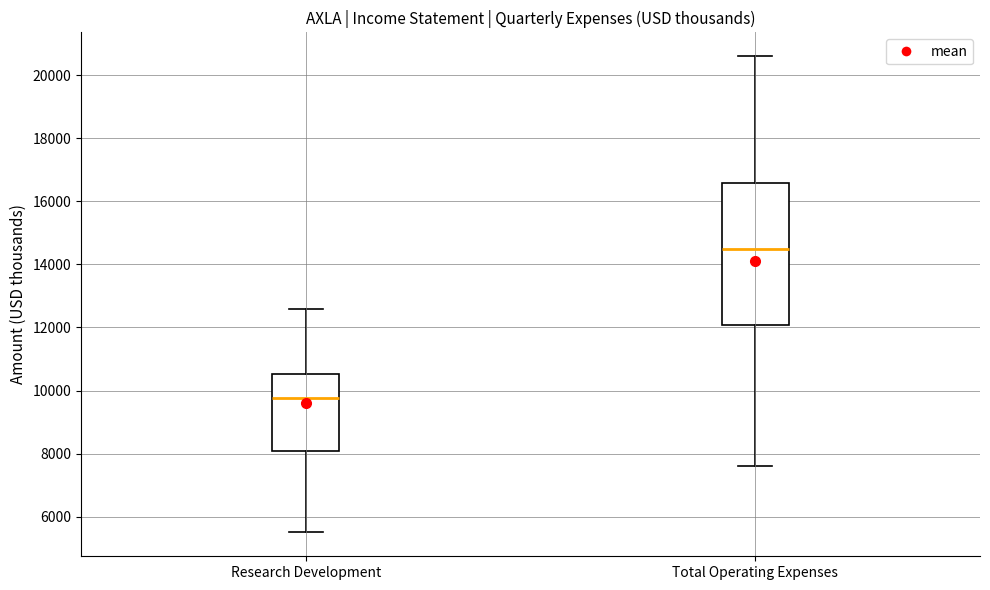

Which box has the highest median line?

Total Operating Expenses